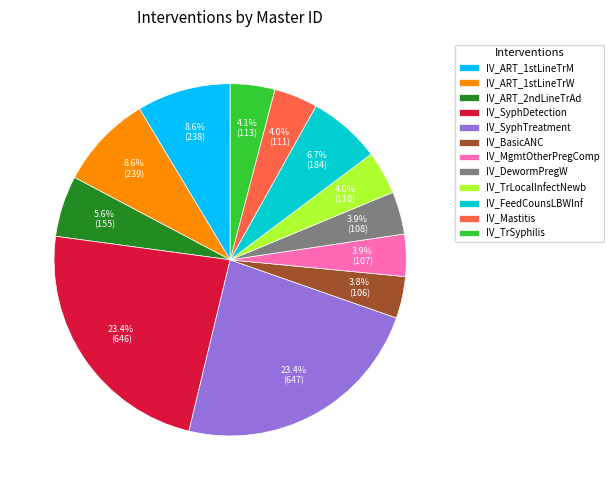

Count the number of slices in the pie.

12